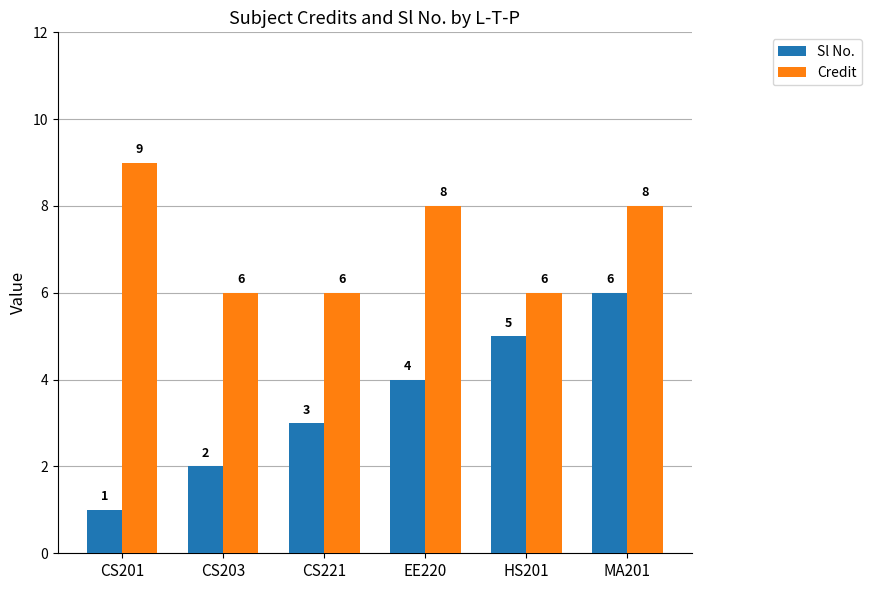

Count the Sl No. values in the range 2 to 5.

4